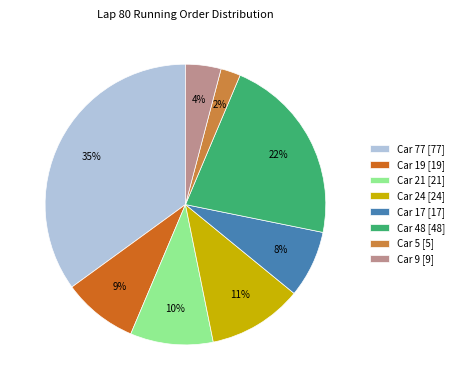

Between Car 5 [5] and Car 17 [17], which is larger?

Car 17 [17]